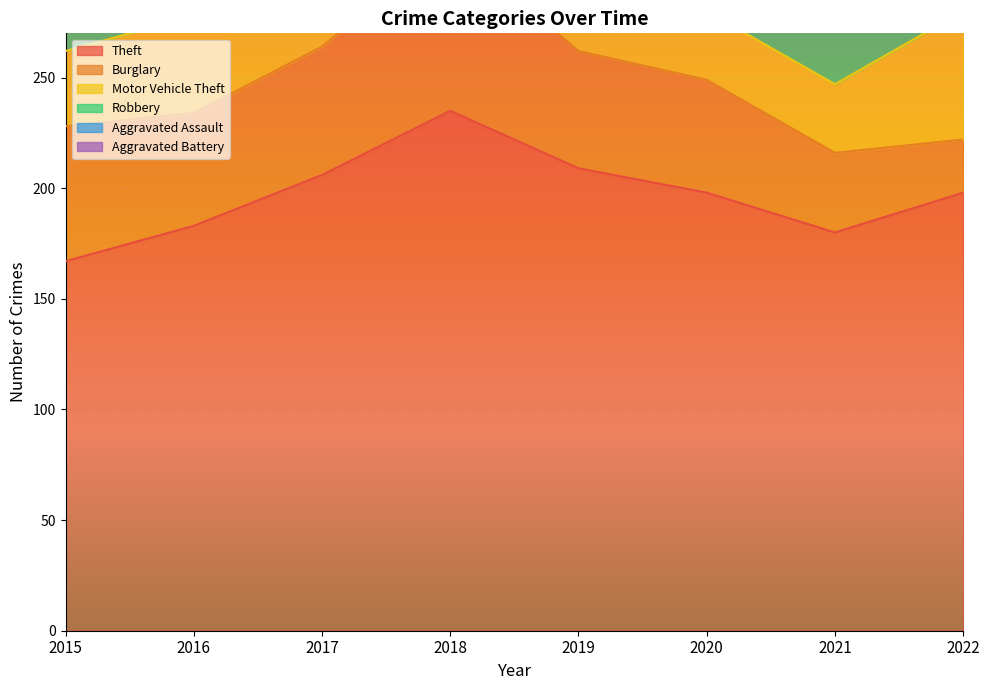

True or false: Burglary and Aggravated Assault intersect in this chart.

False